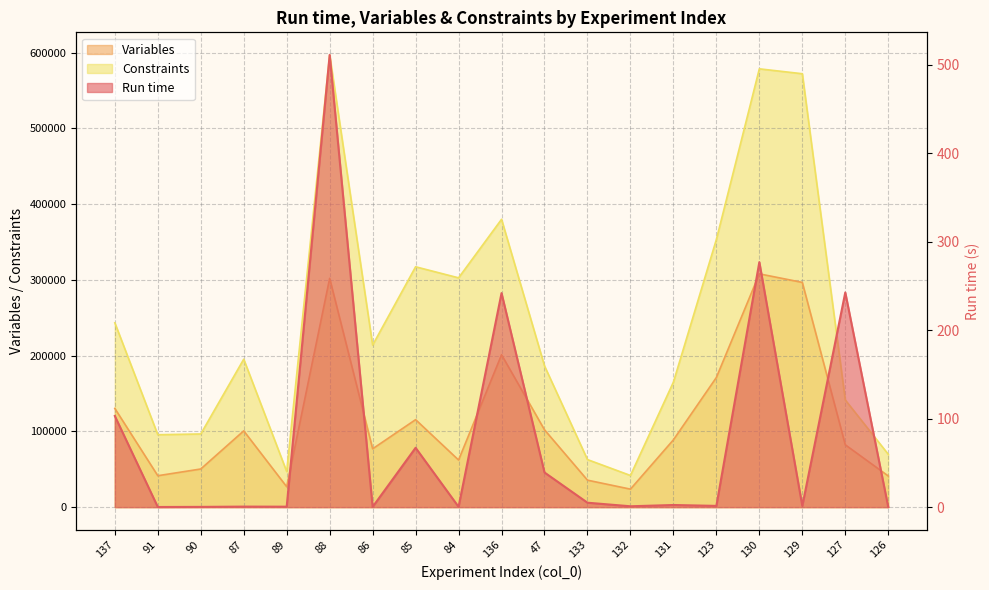

Is the value of Run time at 84 greater than the value of Constraints at 123?

No